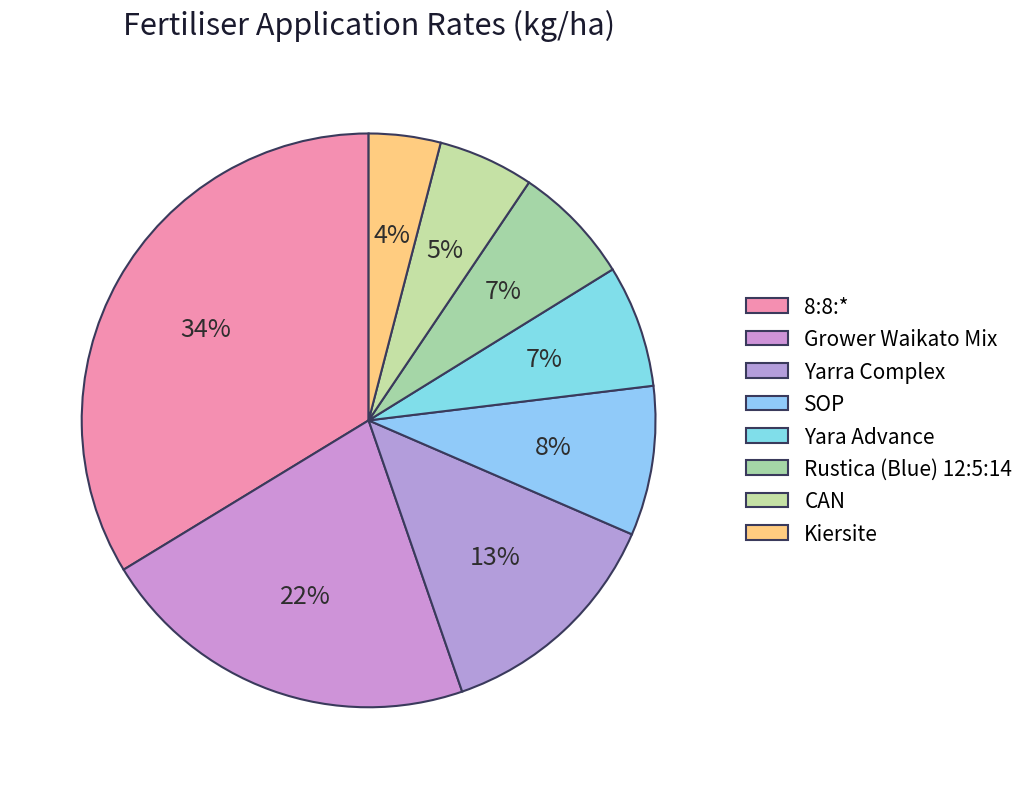

How many slices are in this pie chart?

8